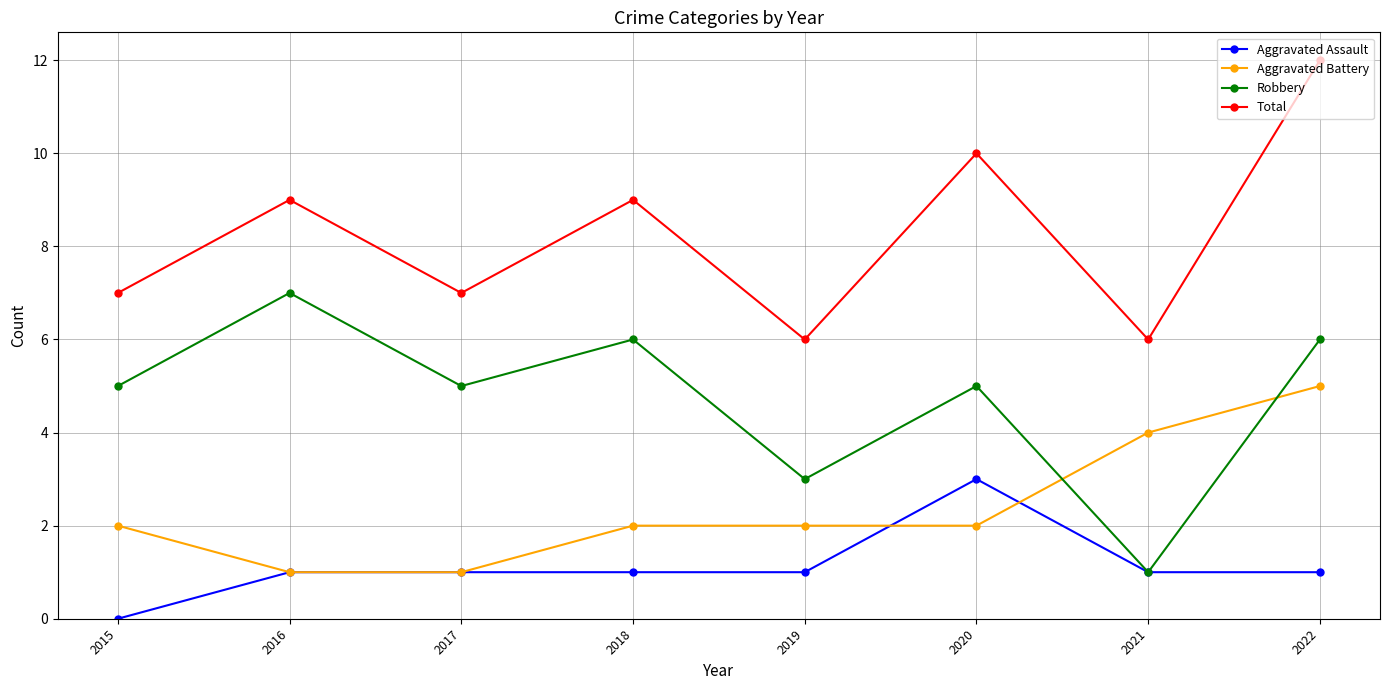

Reading right to left, transcribe all the data shown in this chart.

Aggravated Assault: 1	1	3	1	1	1	1	0
Aggravated Battery: 5	4	2	2	2	1	1	2
Robbery: 6	1	5	3	6	5	7	5
Total: 12	6	10	6	9	7	9	7